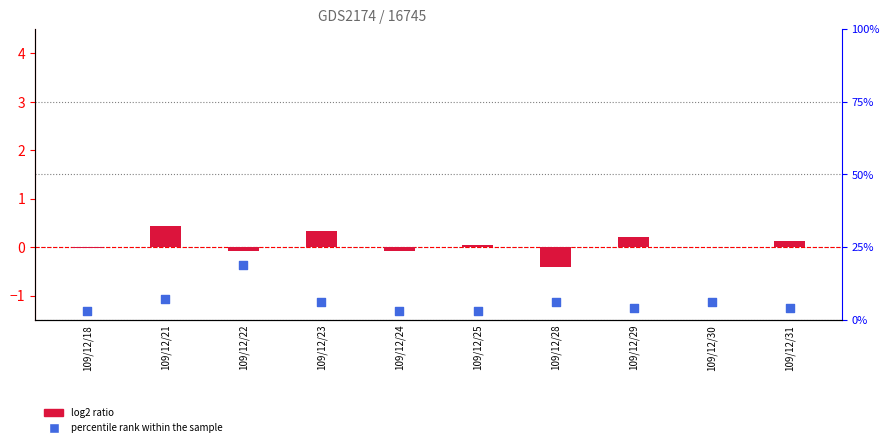

At which category is the sum across all series the highest?

109/12/22